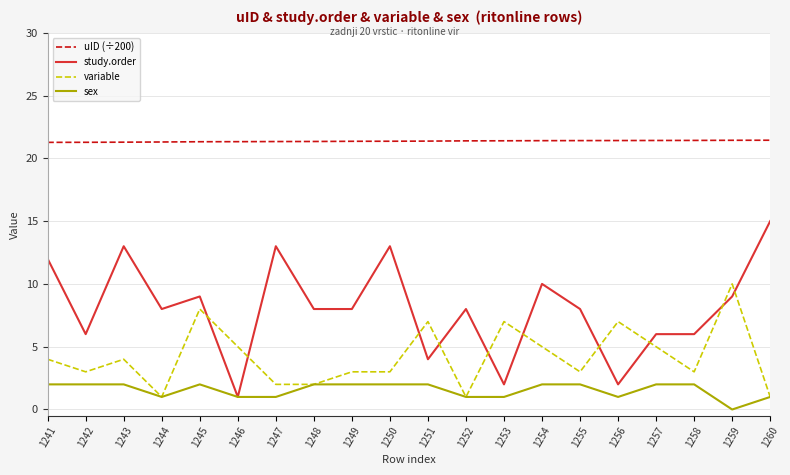

What are all the series names shown in the legend?

uID (÷200), study.order, variable, sex